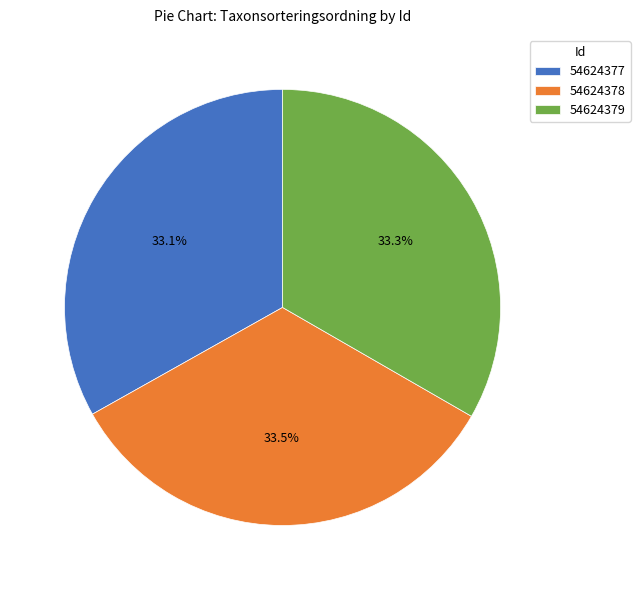

Does any single category account for the majority?

No